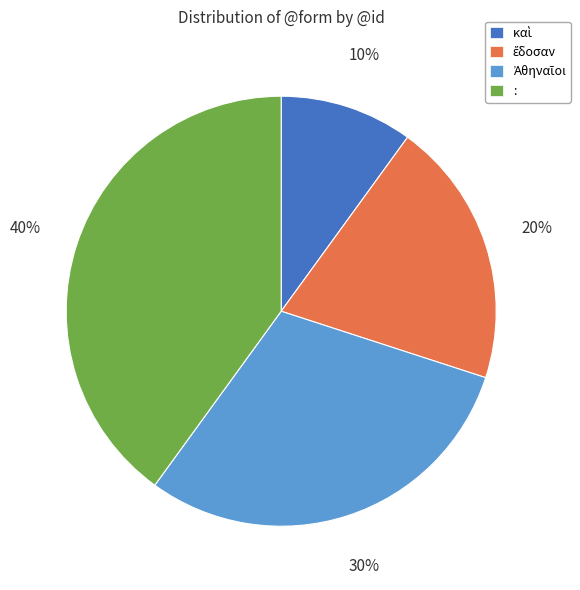

Does : account for over 50% of the chart?

No